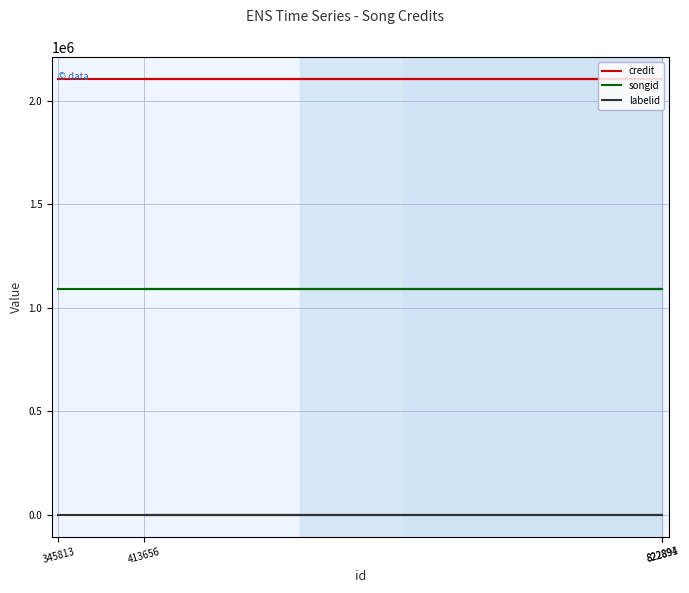

At which label does songid reach its minimum?

345813